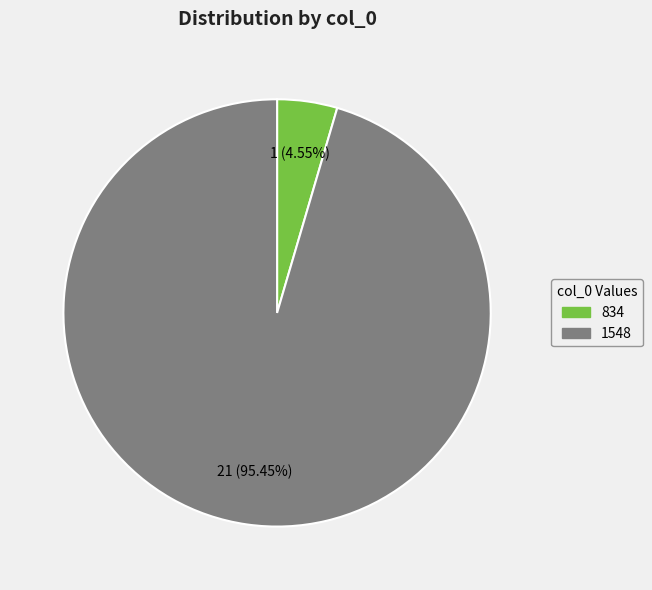

Is it true that 1548 is 95% of the pie?

True